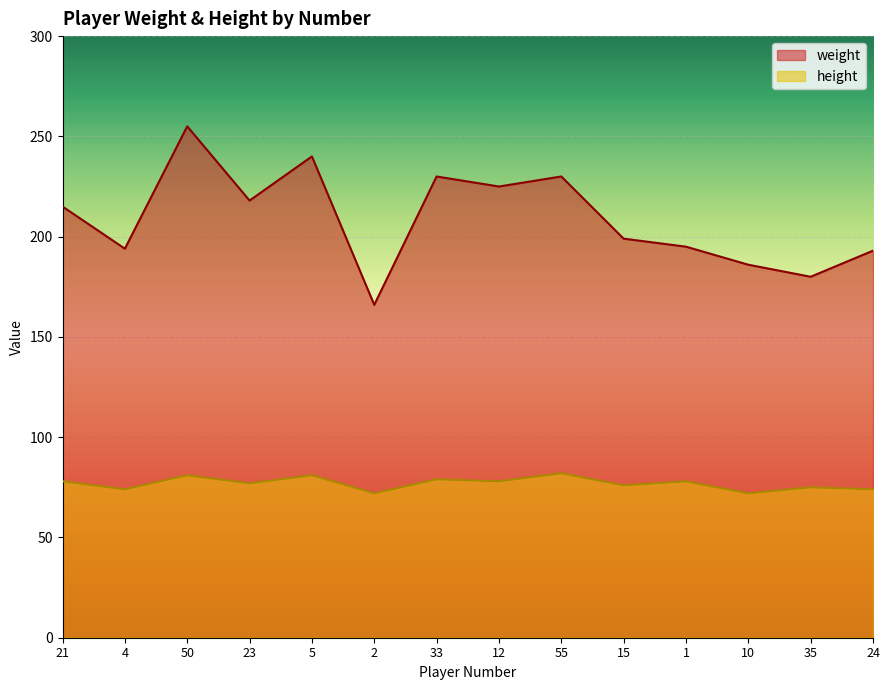

At which label does weight reach its minimum?

2